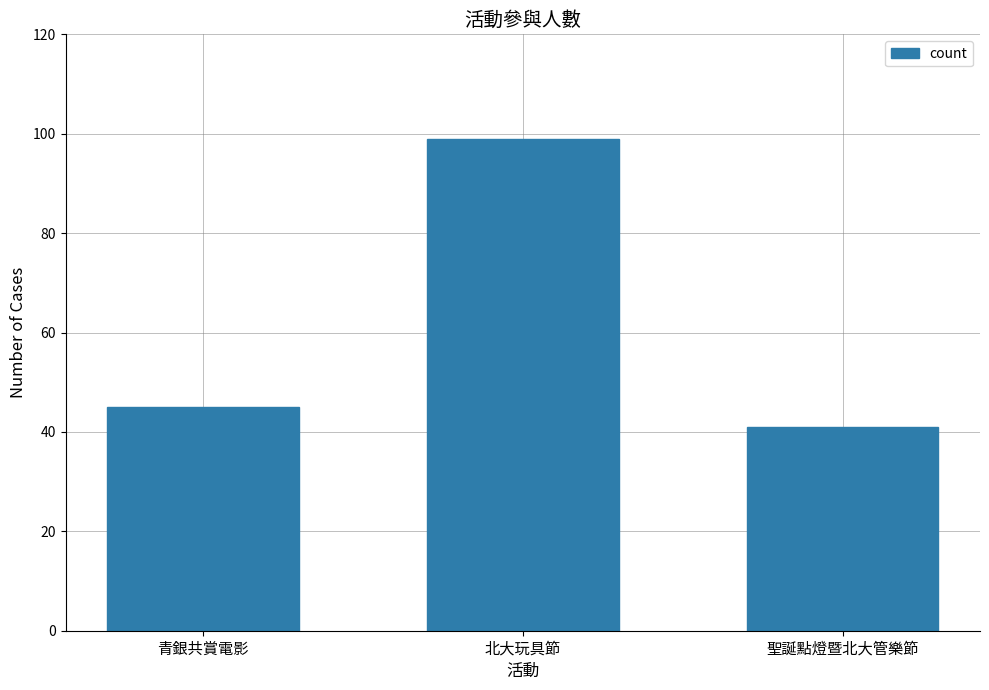

What is the greatest value displayed?

99